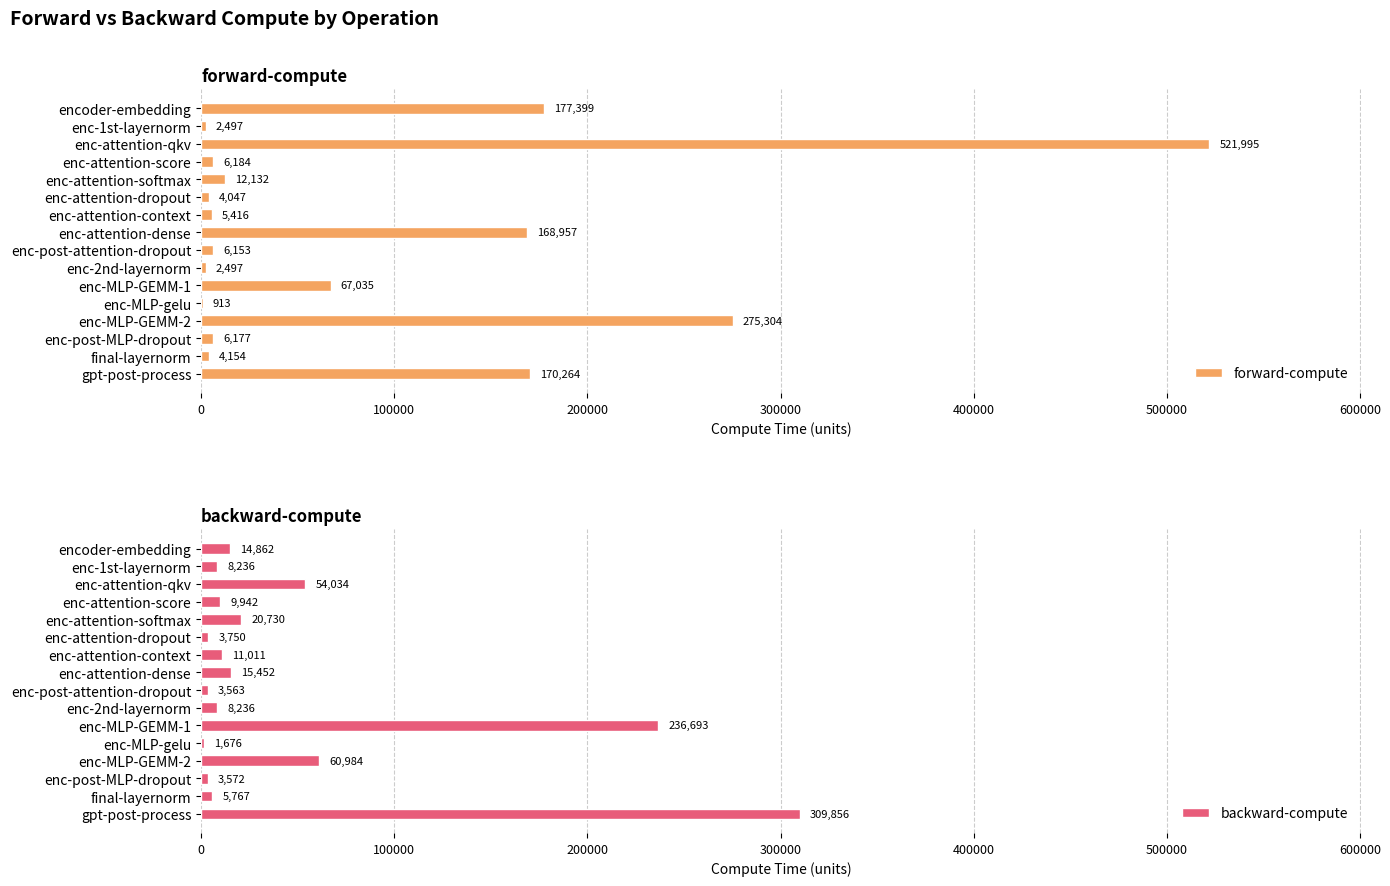

The forward-compute series shows 4046.6 at enc-attention-dropout. True or false?

True